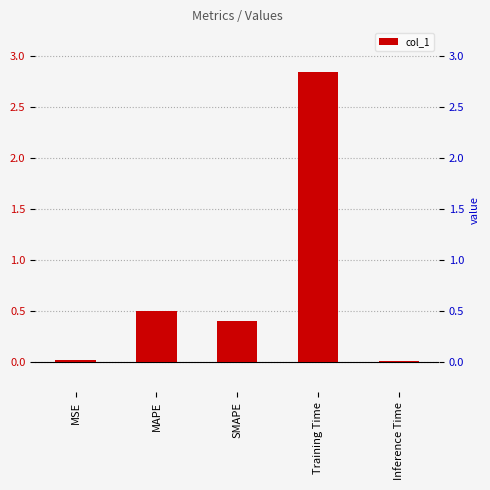

What is the average value?

0.8